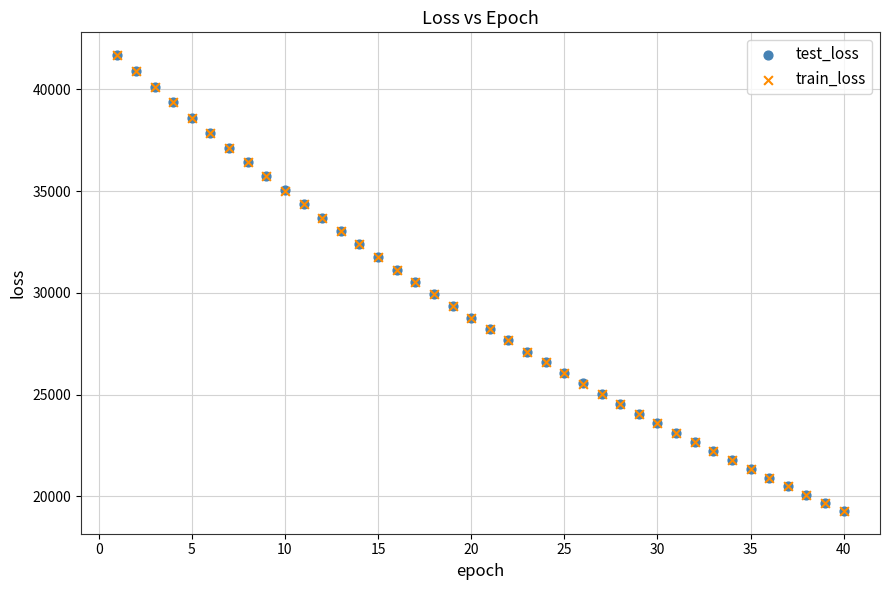

What are all the series names shown in the legend?

test_loss, train_loss